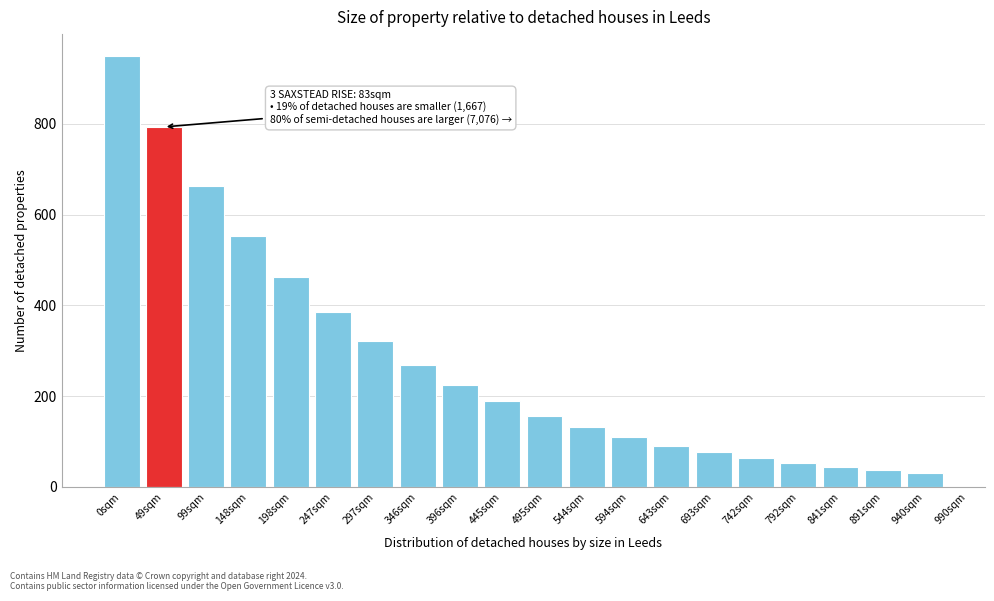

Reading right to left, list all the values displayed in this chart.

940sqm=31	891sqm=37	841sqm=44	792sqm=53	742sqm=63	693sqm=76	643sqm=91	594sqm=109	544sqm=131	495sqm=157	445sqm=188	396sqm=225	346sqm=269	297sqm=322	247sqm=386	198sqm=462	148sqm=553	99sqm=662	49sqm=793	0sqm=950